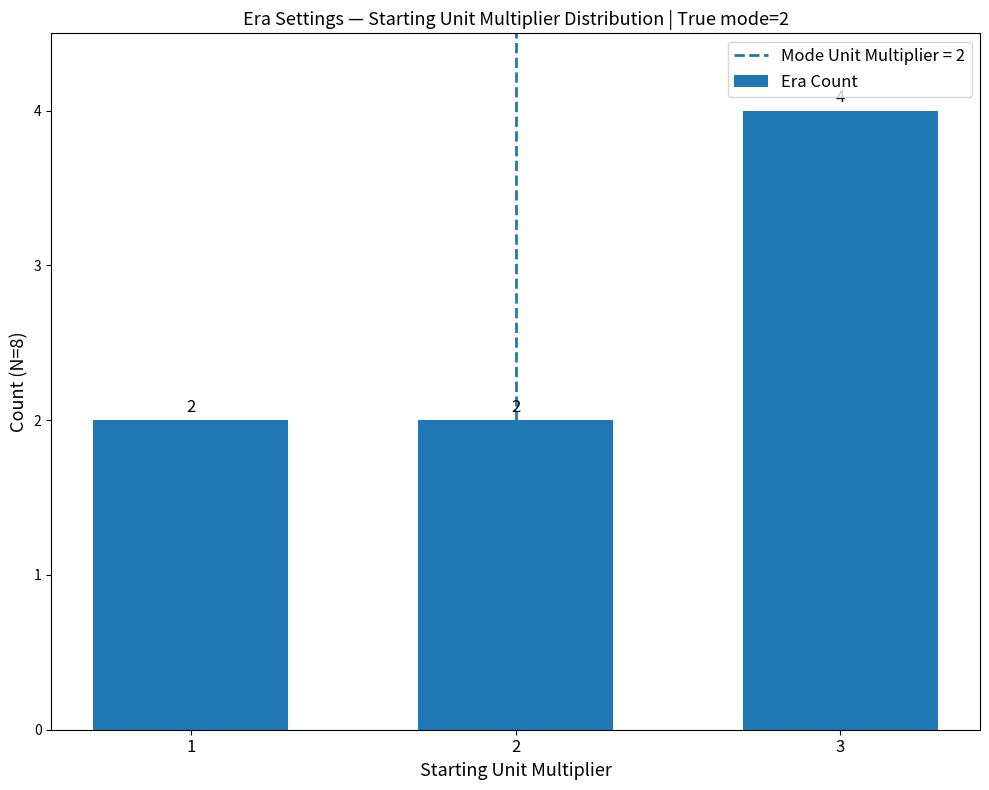

Which category has the highest value across all series?

3